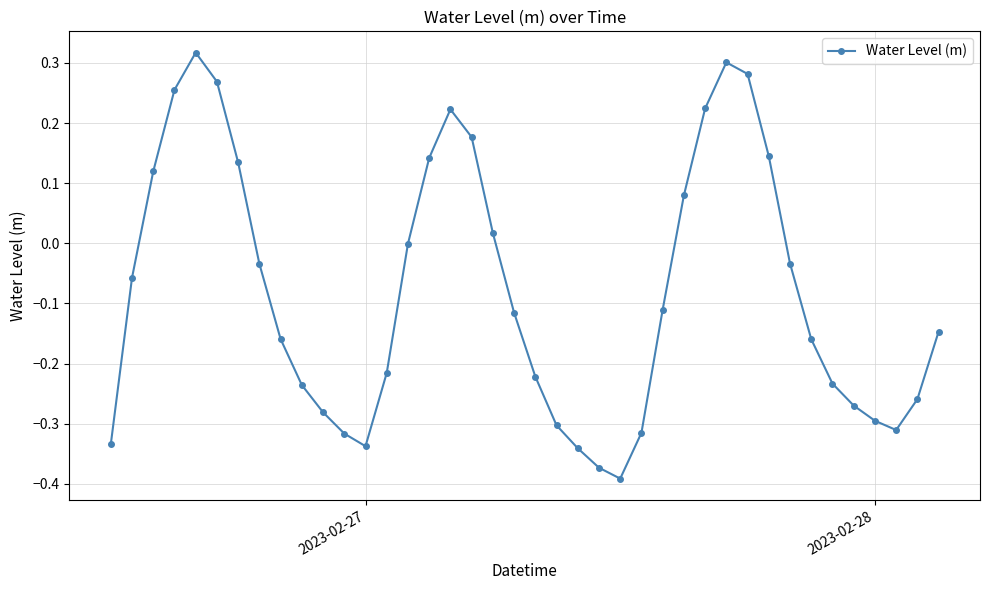

How many interior local valleys (lower than both neighbors) does the data have?

3